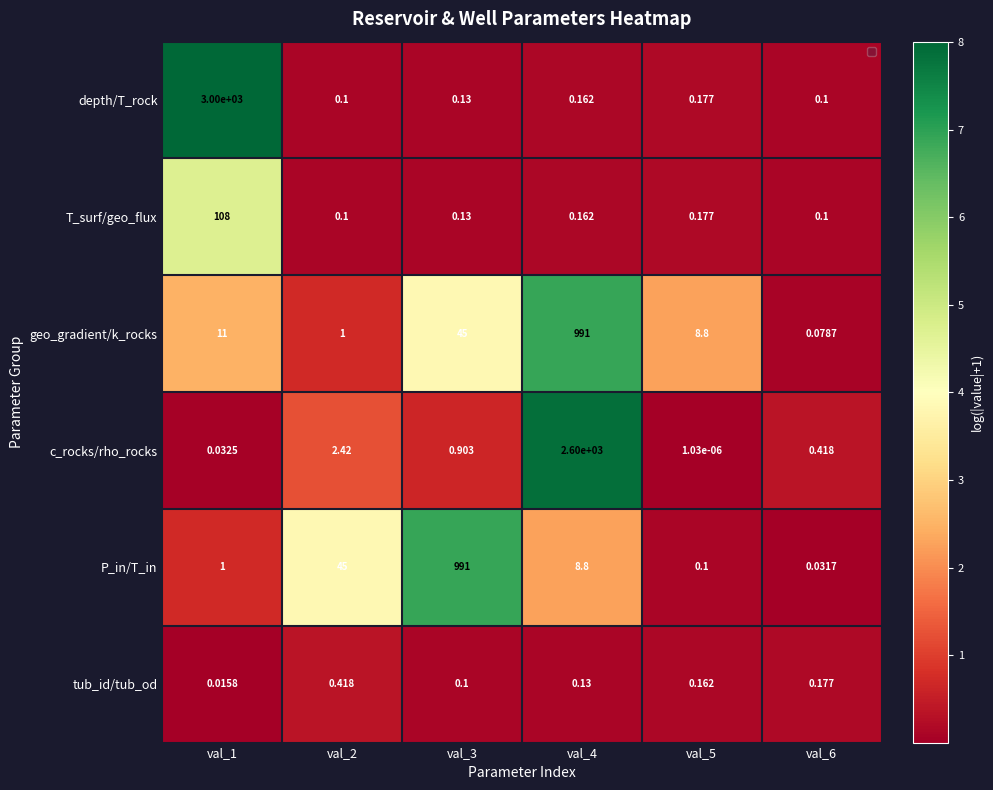

Rank the series at val_1 from lowest to highest value.

tub_id/tub_od, c_rocks/rho_rocks, P_in/T_in, geo_gradient/k_rocks, T_surf/geo_flux, depth/T_rock